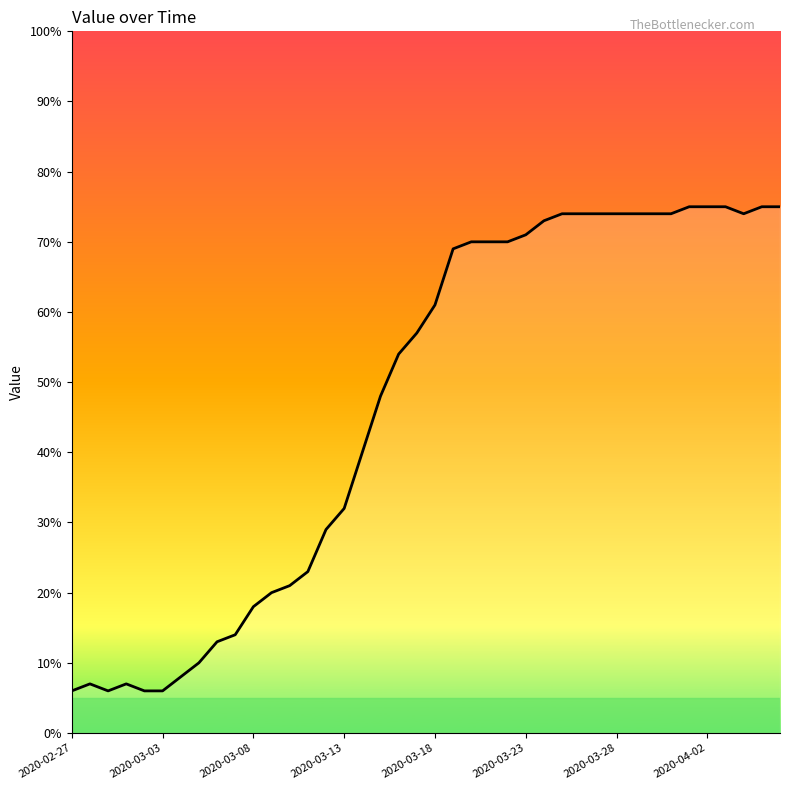

Does the chart display data point markers on the line(s)?

No